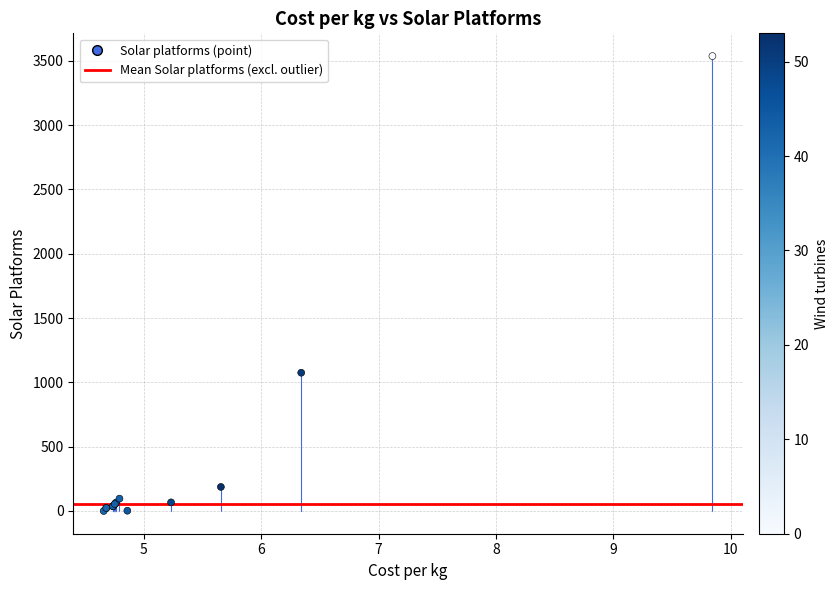

What Y value in the scatter plot is closest to 1768?

1075